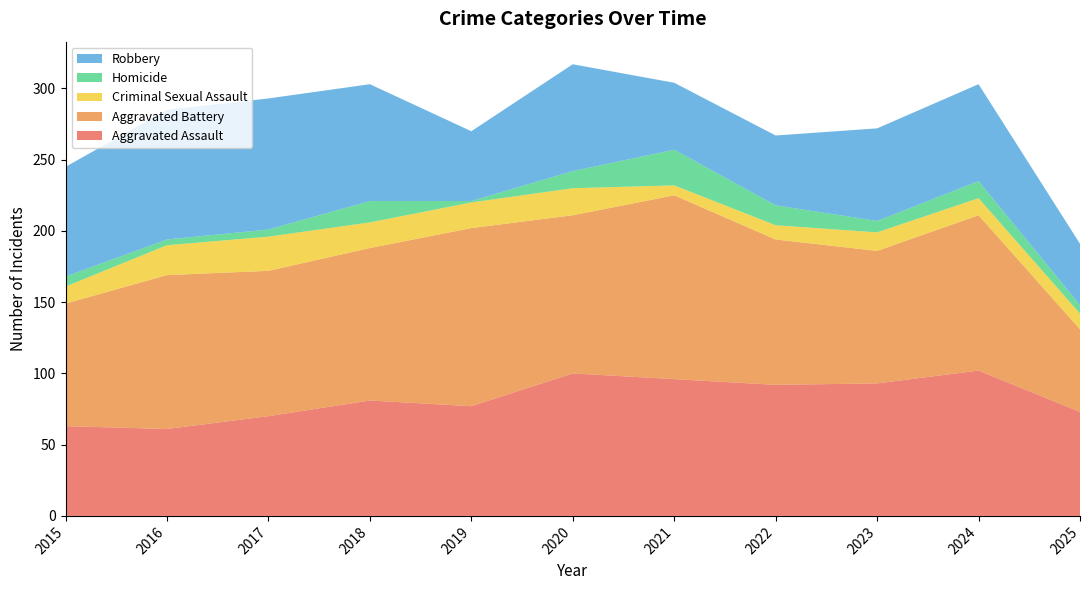

Reading left to right, extract all data points from this chart.

Aggravated Assault: 2015=63	2016=61	2017=70	2018=81	2019=77	2020=100	2021=96	2022=92	2023=93	2024=102	2025=73
Aggravated Battery: 2015=86	2016=108	2017=102	2018=107	2019=125	2020=111	2021=129	2022=102	2023=93	2024=109	2025=58
Criminal Sexual Assault: 2015=12	2016=21	2017=24	2018=18	2019=18	2020=19	2021=7	2022=10	2023=13	2024=12	2025=11
Homicide: 2015=7	2016=4	2017=5	2018=15	2019=1	2020=12	2021=25	2022=14	2023=8	2024=12	2025=6
Robbery: 2015=77	2016=91	2017=92	2018=82	2019=49	2020=75	2021=47	2022=49	2023=65	2024=68	2025=43